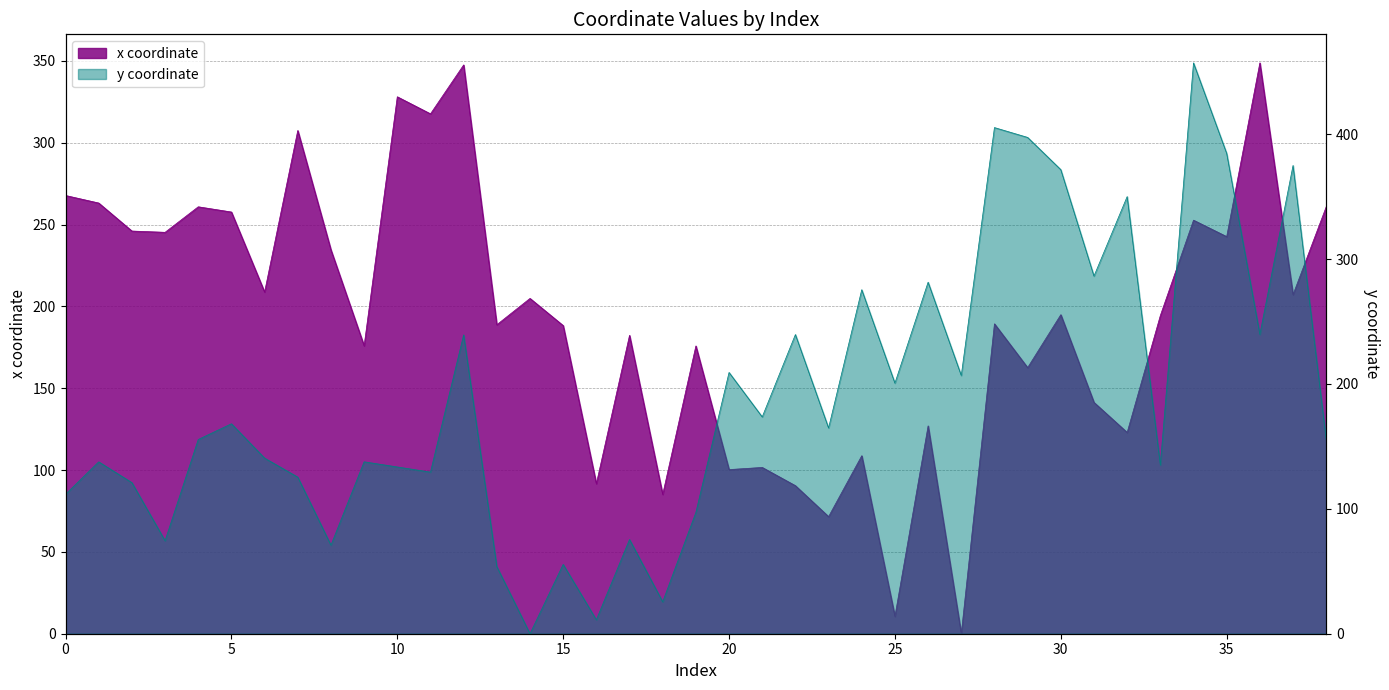

How many interior local peaks does the x series have?

14